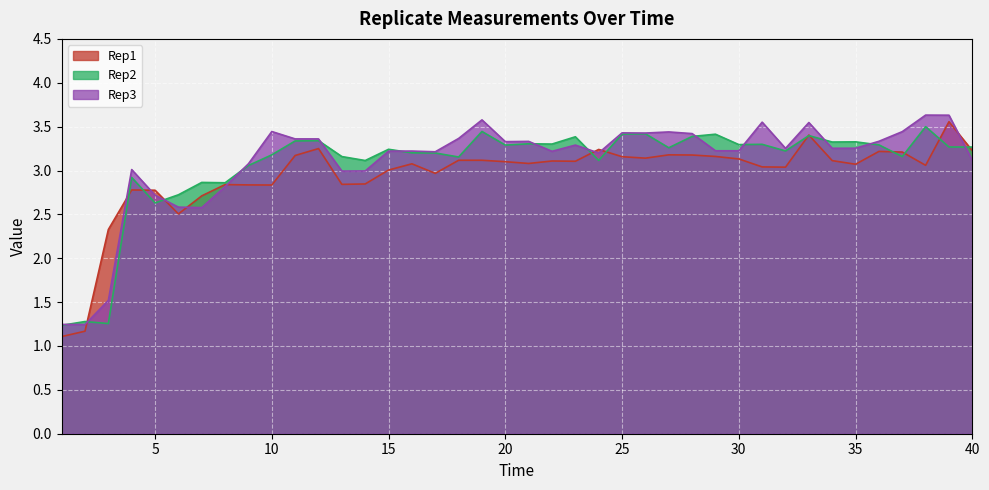

How many times do Rep3 and Rep2 cross each other?

13